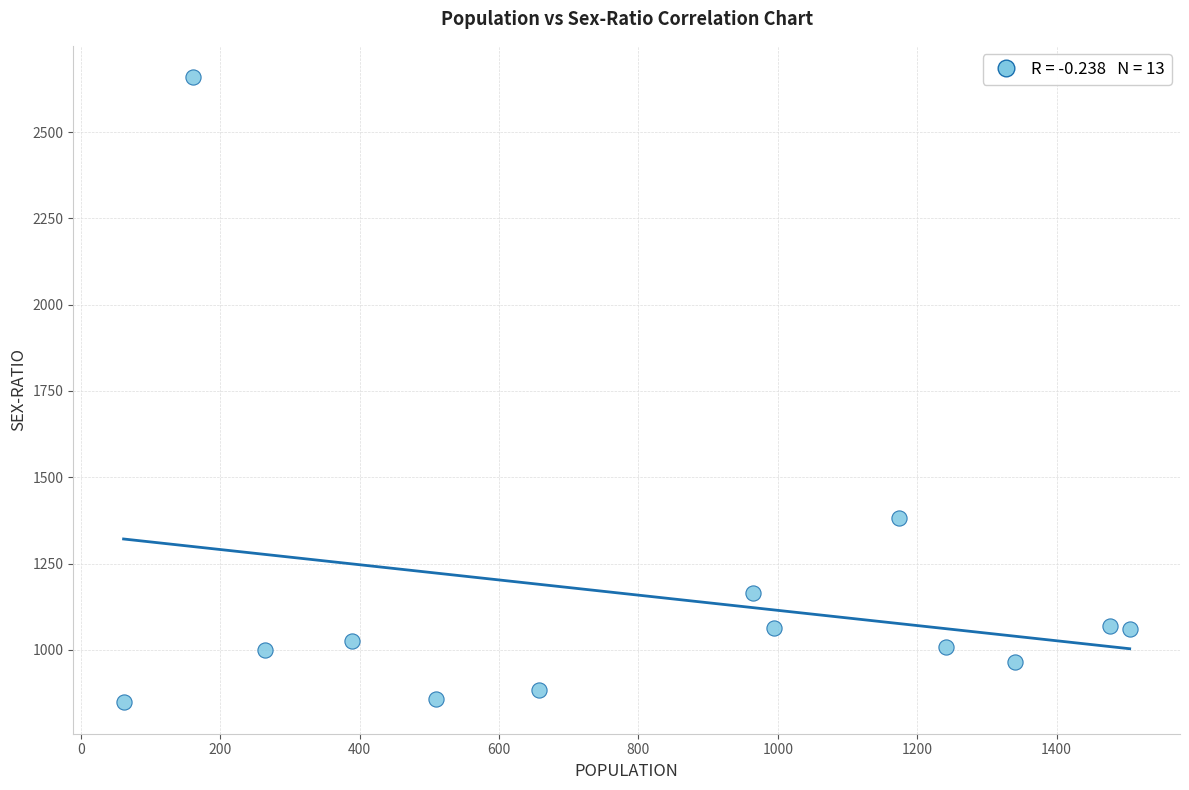

What is the range of X values (max minus min)?

1444